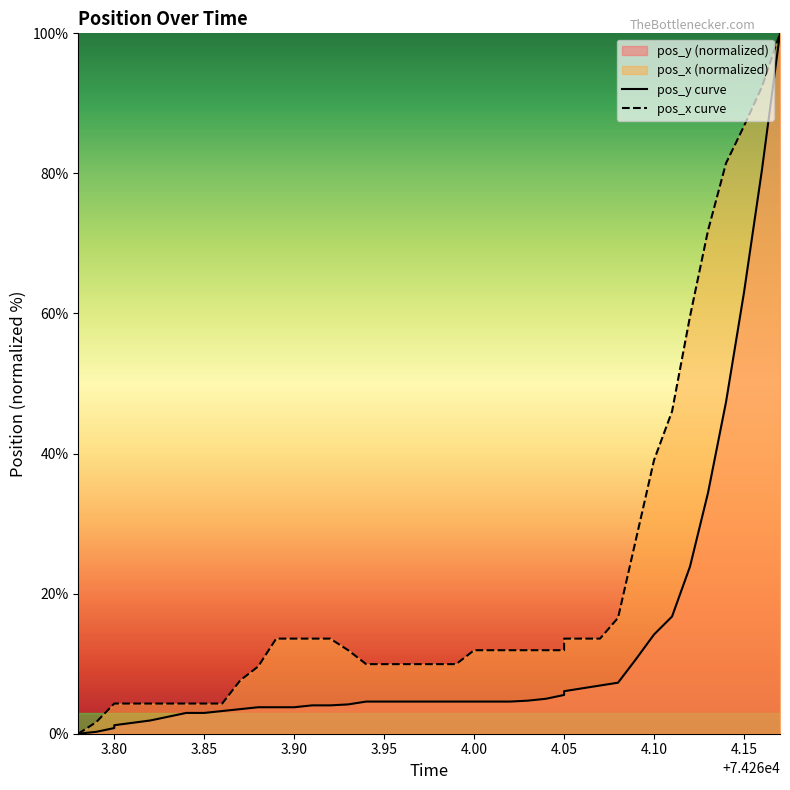

How many series are shown in this chart?

2